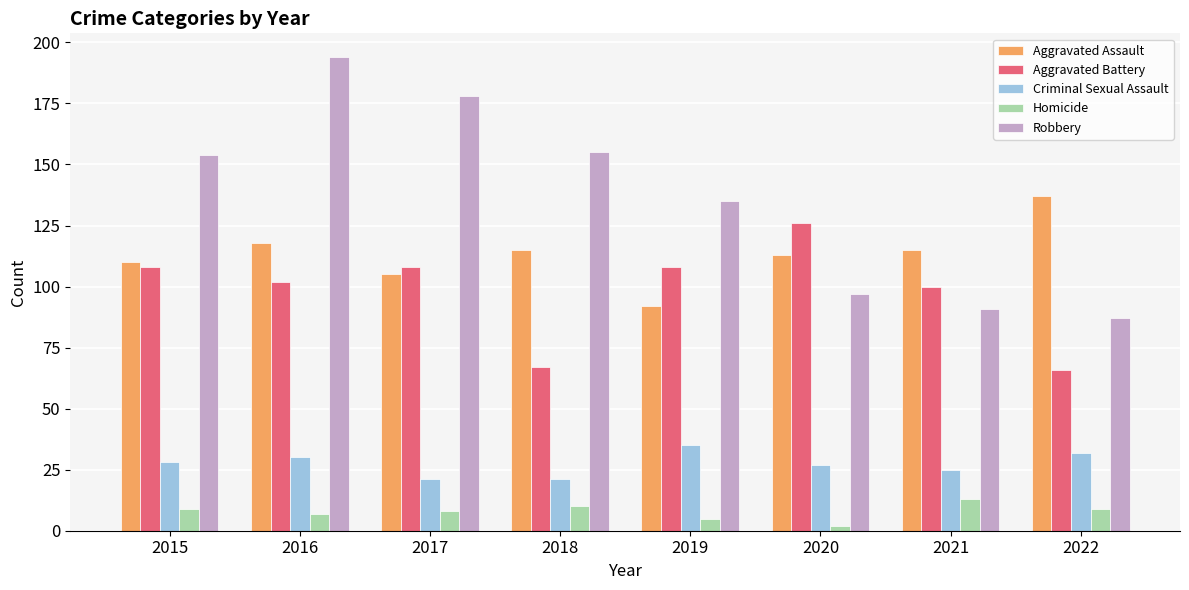

Which series has the largest total across all categories?

Robbery